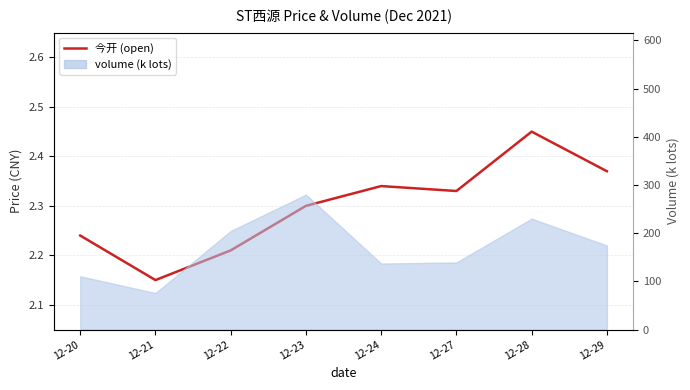

What is the value of the 3rd point from the left?

2.2